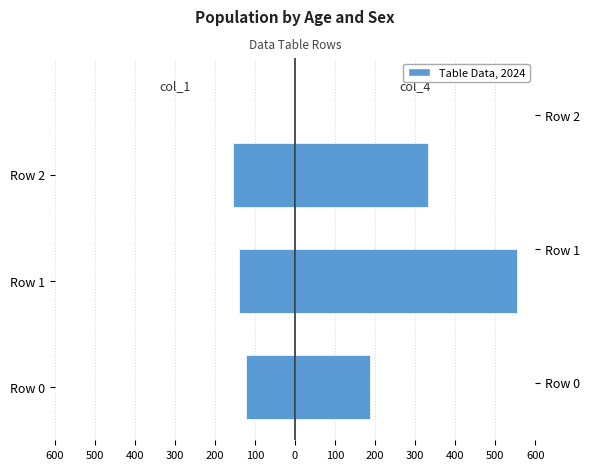

What is the difference between the maximum and minimum values in the col_4 series?

367